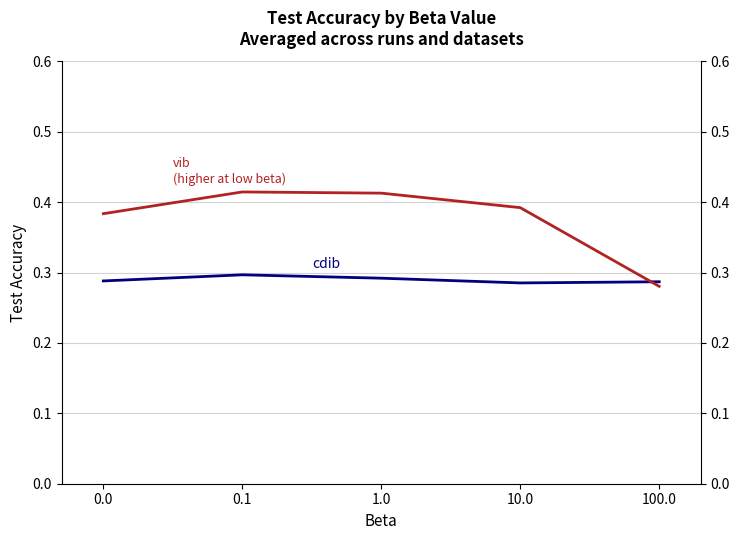

At which label is cdib closest to 0?

10.0